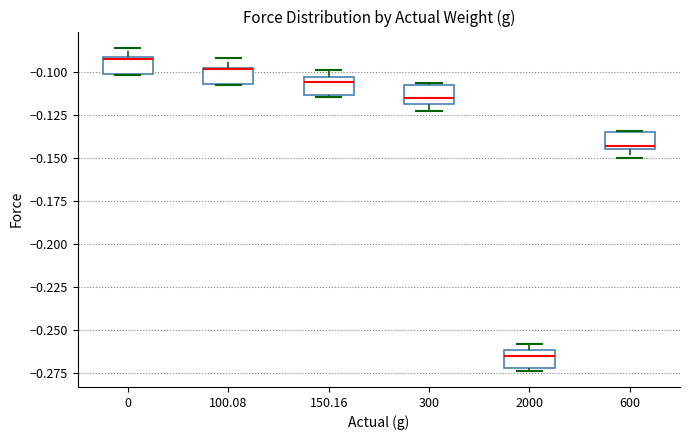

Where is the lower edge of the box at x = 100.08 on the y-axis? The values are not printed on the chart, so give them approximately, as read against the axis.

-0.105